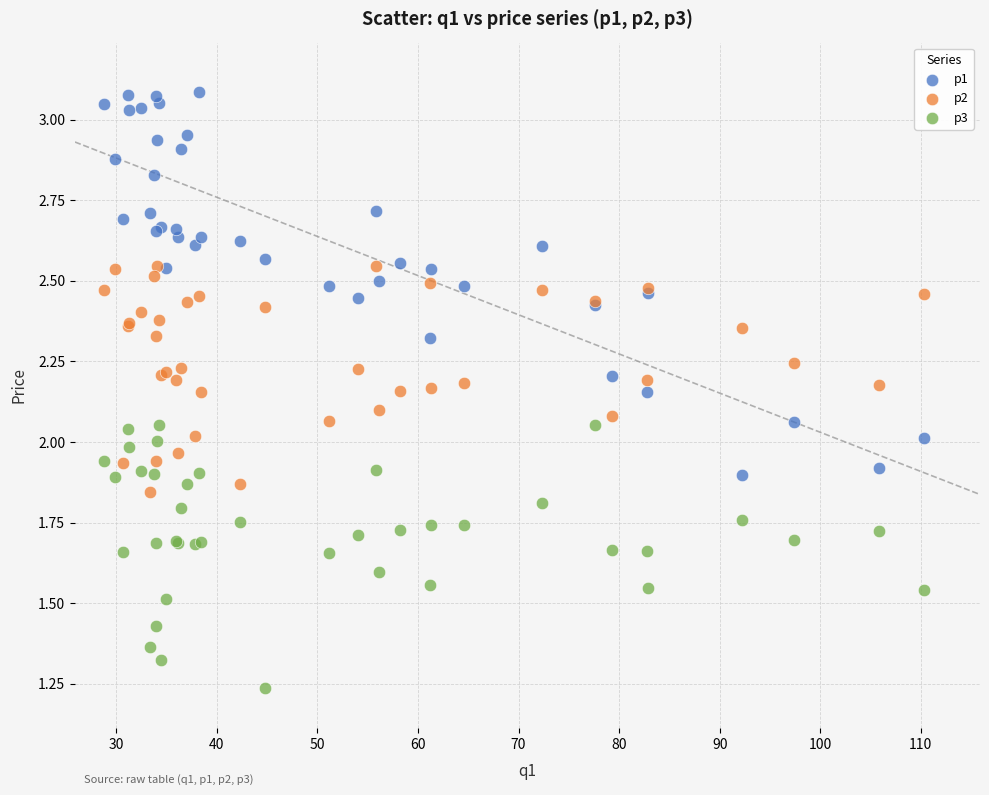

Which series contains the lowest Y value?

p3